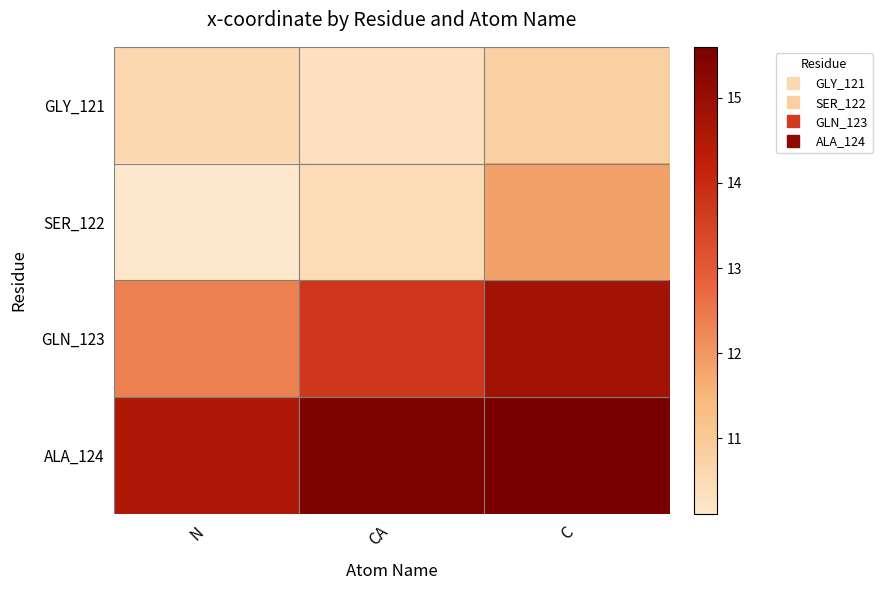

Which series has the widest spread of values?

GLN_123